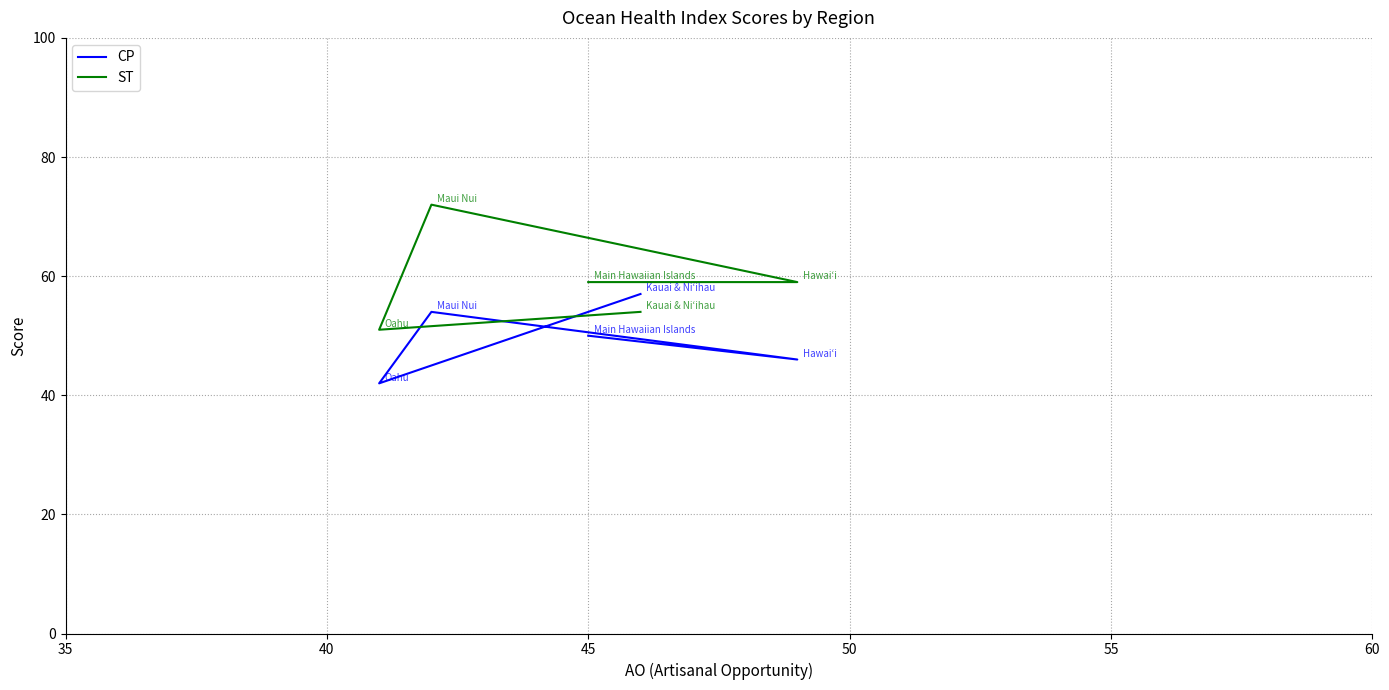

What is the lowest value of the ST series?

51